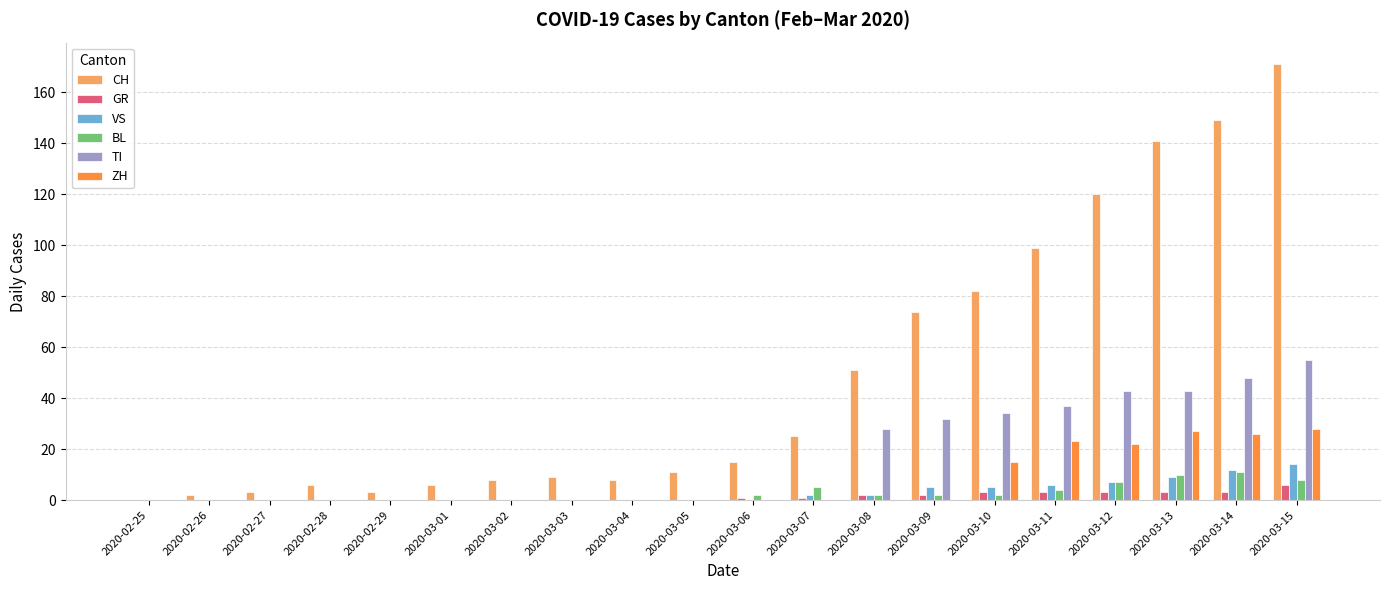

Reading right to left, transcribe all the data shown in this chart.

CH: 171	149	141	120	99	82	74	51	25	15	11	8	9	8	6	3	6	3	2	0
GR: 6	3	3	3	3	3	2	2	1	1	0	0	0	0	0	0	0	0	0	0
VS: 14	12	9	7	6	5	5	2	2	0	0	0	0	0	0	0	0	0	0	0
BL: 8	11	10	7	4	2	2	2	5	2	0	0	0	0	0	0	0	0	0	0
TI: 55	48	43	43	37	34	32	28	0	0	0	0	0	0	0	0	0	0	0	0
ZH: 28	26	27	22	23	15	0	0	0	0	0	0	0	0	0	0	0	0	0	0